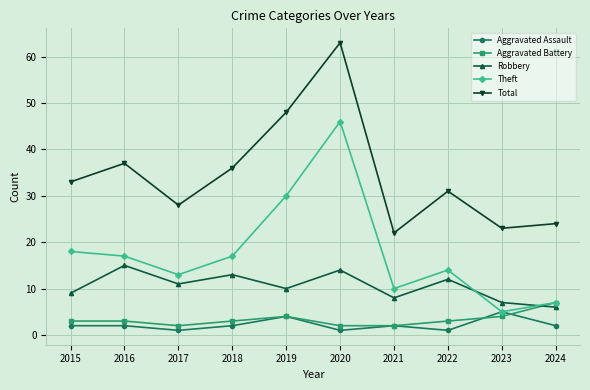

Which label corresponds to the largest value in the chart?

2020